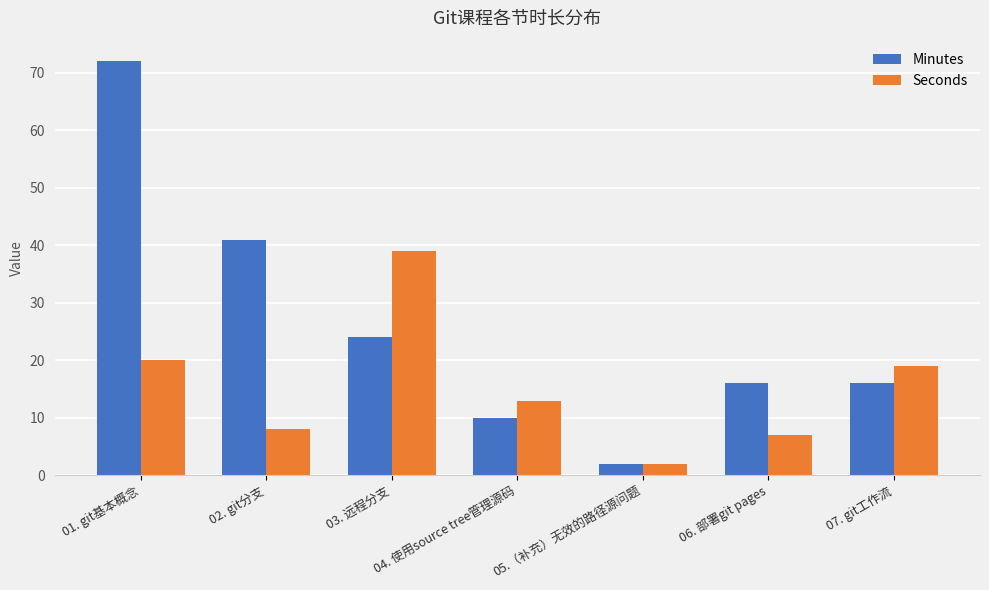

Reading left to right, list all the values displayed in this chart.

Minutes: 01. git基本概念=72	02. git分支=41	03. 远程分支=24	04. 使用source tree管理源码=10	05.（补充）无效的路径源问题=2	06. 部署git pages=16	07. git工作流=16
Seconds: 01. git基本概念=20	02. git分支=8	03. 远程分支=39	04. 使用source tree管理源码=13	05.（补充）无效的路径源问题=2	06. 部署git pages=7	07. git工作流=19